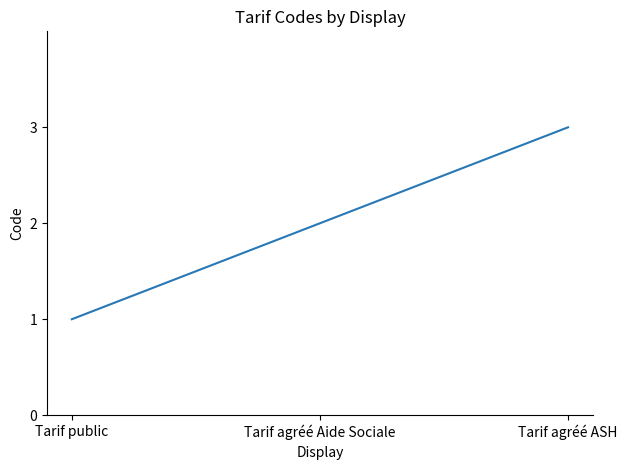

How many distinct data groups are displayed?

1